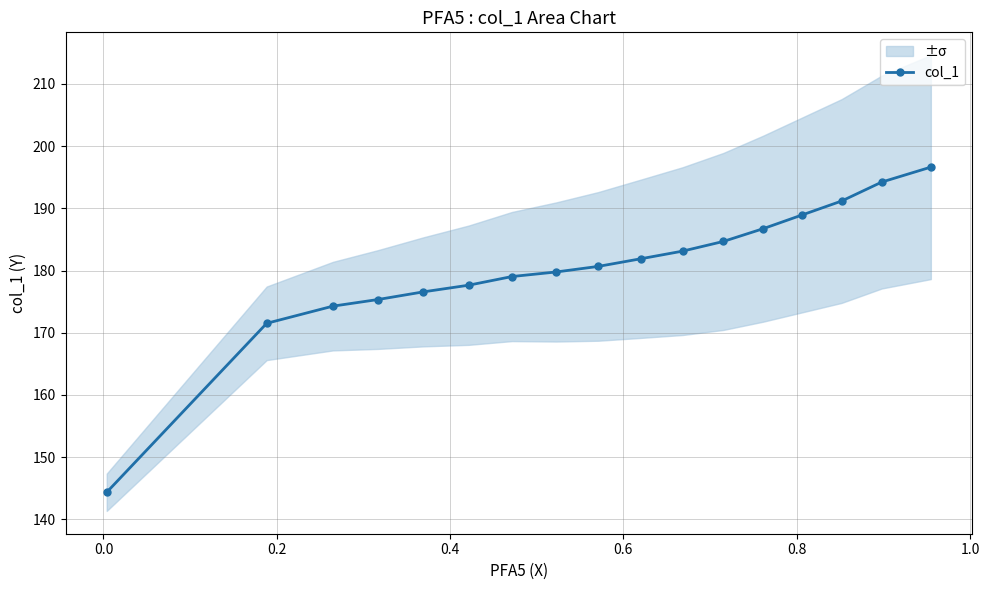

What is the difference between the maximum and minimum values?

52.3